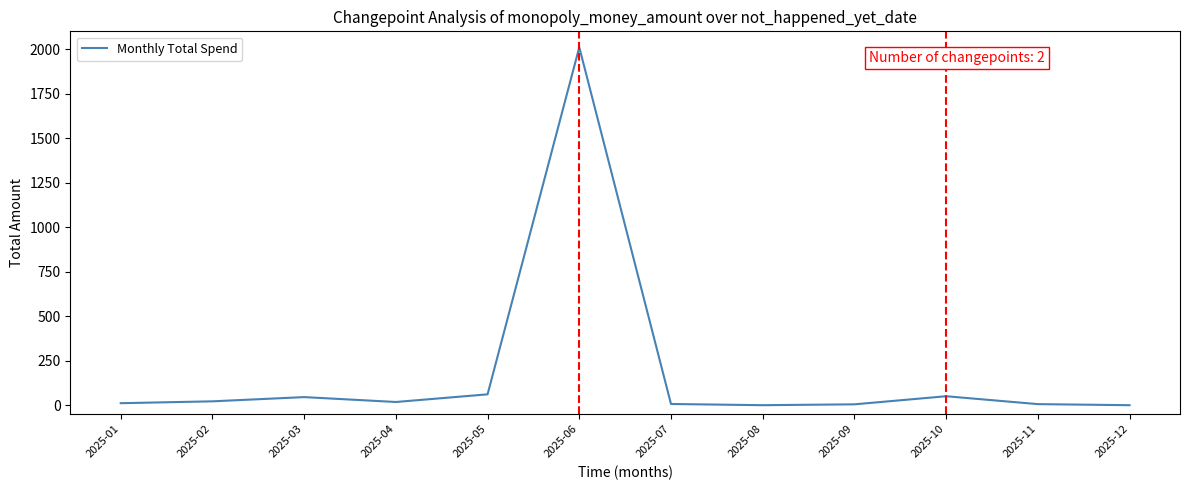

Is it true that the value at 2025-08 is 0.0?

True